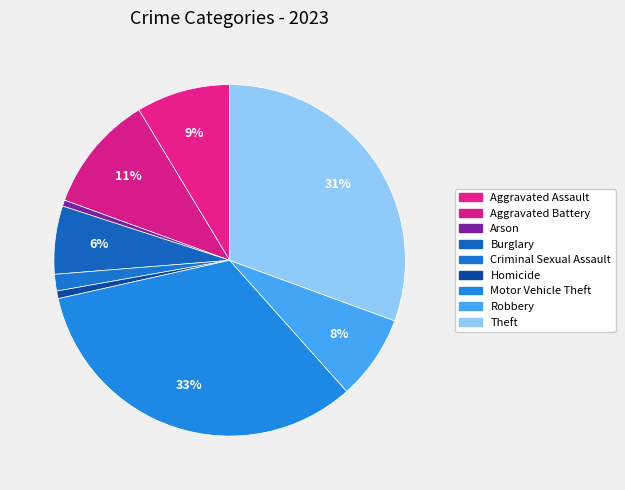

Count the number of slices in the pie.

9